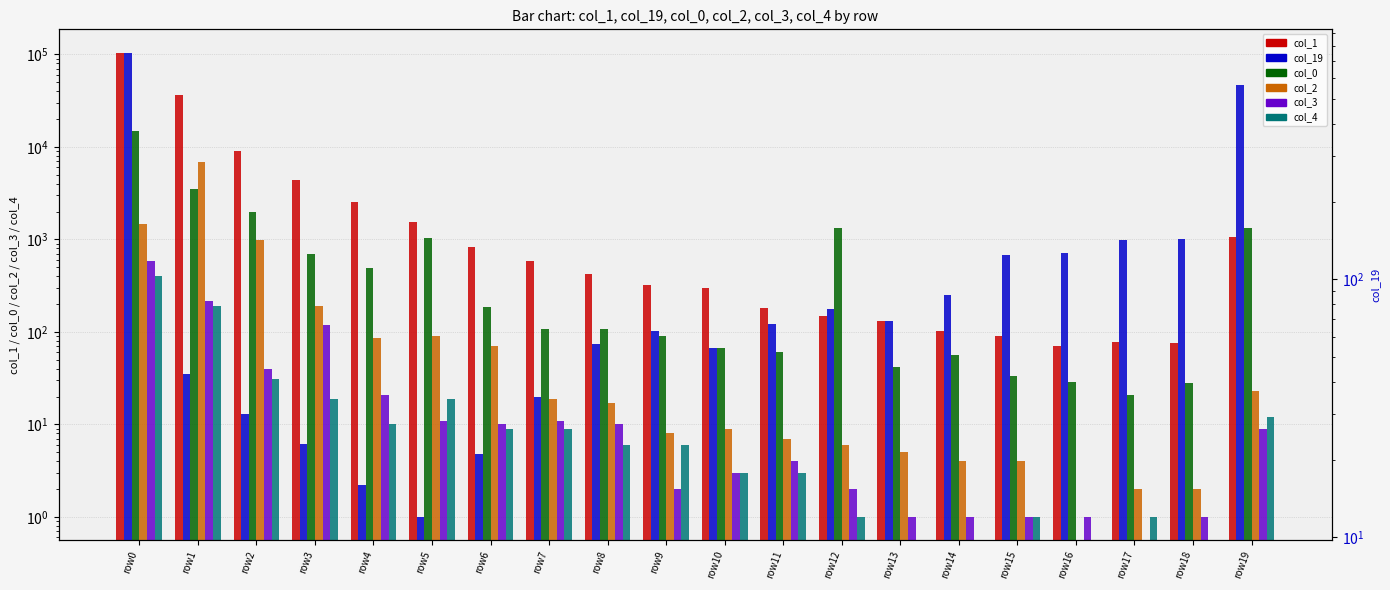

Reading left to right, extract all data points from this chart.

col_1: 104573	36276	8924	4365	2554	1536	833	584	419	323	299	183	147	130	102	91	70	77	76	1064
col_0: 14990	3475	1978	704	486	1029	187	108	108	90	67	61	1336	42	56	33	29	21	28	1314
col_2: 1476	6865	990	191	85	91	70	19	17	8	9	7	6	5	4	4	0	2	2	23
col_3: 578	214	40	119	21	11	10	11	10	2	3	4	2	1	1	1	1	0	1	9
col_4: 400	189	31	19	10	19	9	9	6	6	3	3	1	0	0	1	0	1	0	12
col_19: 755	43	30	23	16	12	21	35	56	63	54	67	77	69	87	124	126	142	143	563